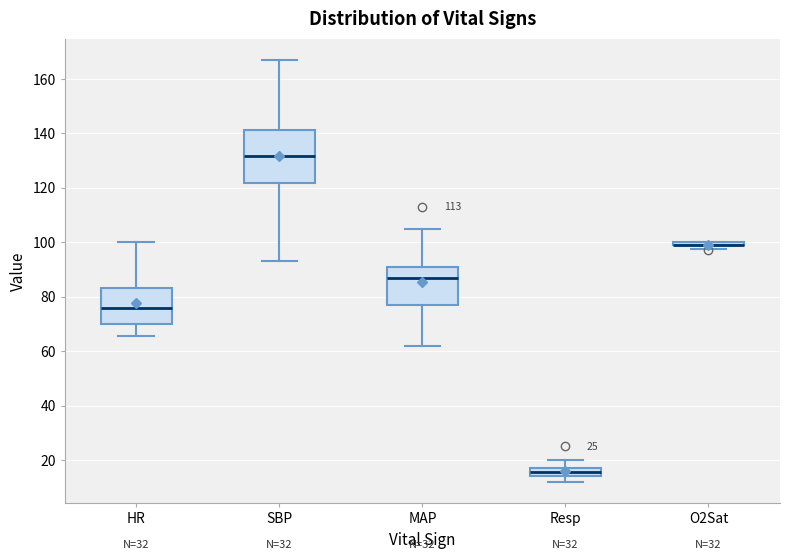

Reading left to right, transcribe this box plot: for each box, give where its median line is, the range the box spans, and where its two whiskers end, as read against the y-axis. The values are not printed on the chart, so give them approximately, as read against the axis.

HR: median 76, box 70 to 84, whiskers 66 to 100
SBP: median 132, box 122 to 142, whiskers 94 to 168
MAP: median 88, box 78 to 92, whiskers 62 to 106
Resp: median 16, box 14 to 18, whiskers 12 to 20
O2Sat: box collapsed to a line at 100, whiskers 98 to 100